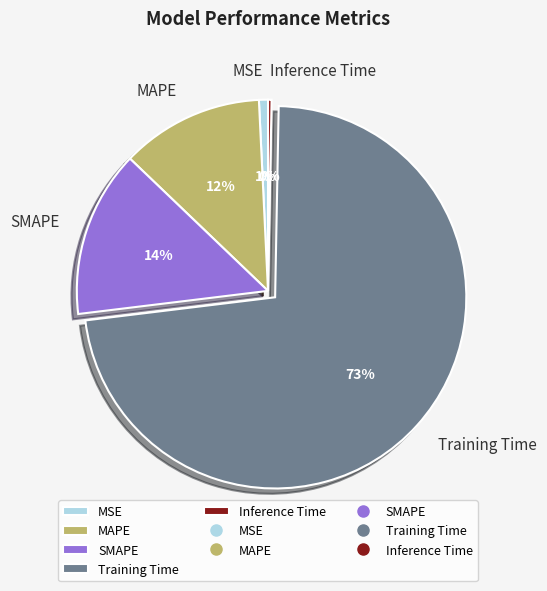

Is it true that MSE is 1% of the pie?

True